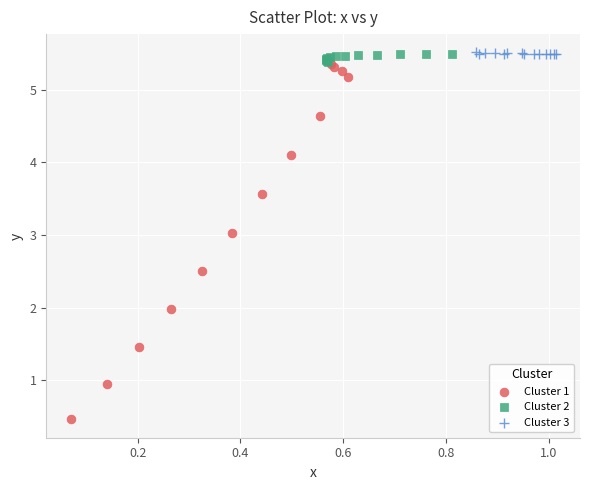

Which series has the largest Y range (max minus min)?

Cluster 1